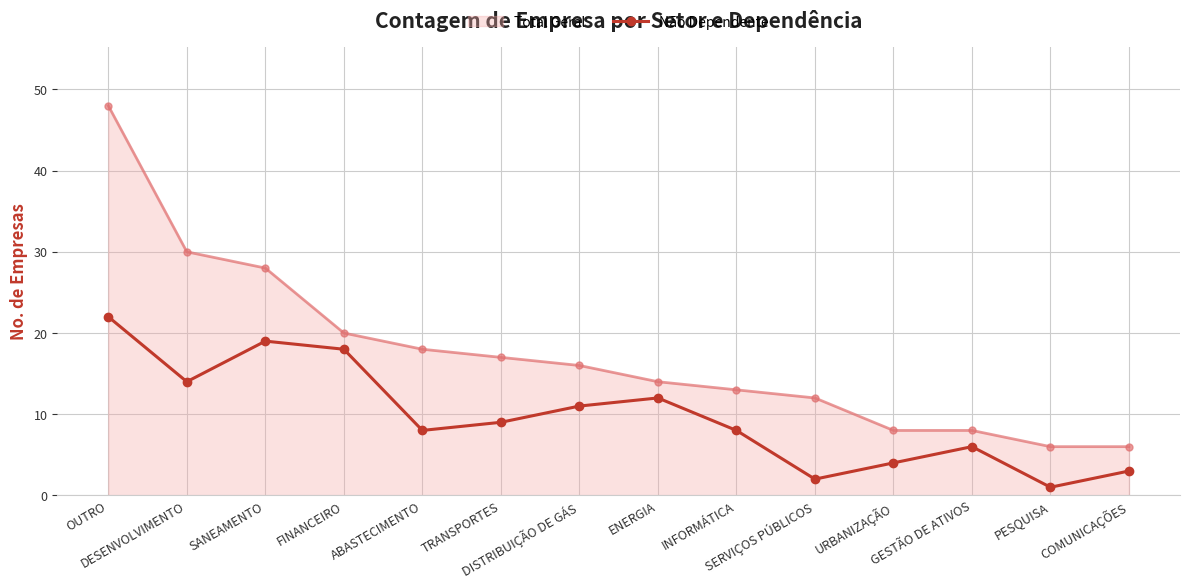

How many lines are shown in the chart?

2